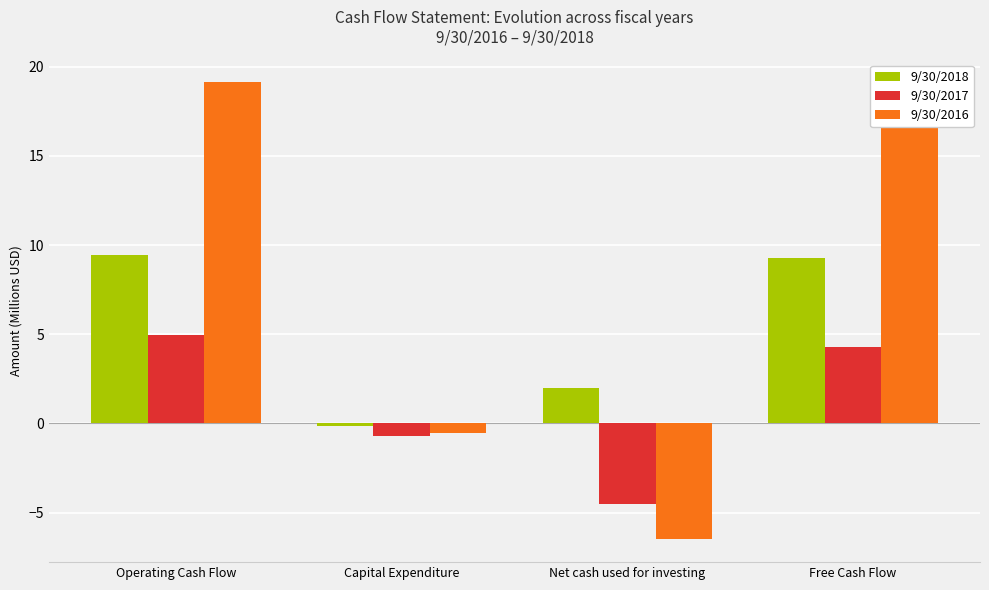

List the series in order of their overall mean, highest first.

9/30/2016, 9/30/2018, 9/30/2017